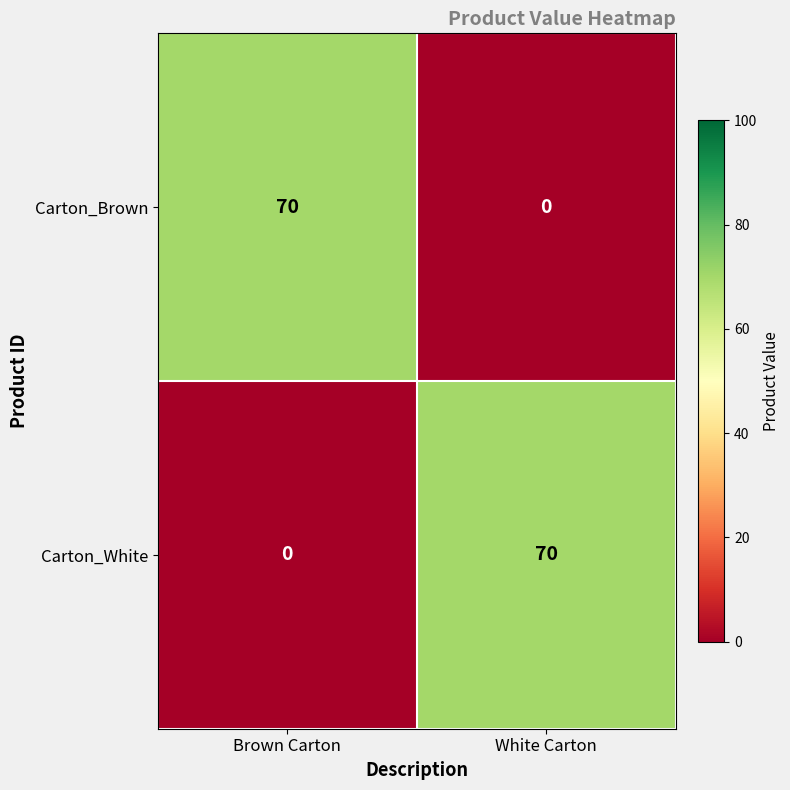

How many categories are shown in the chart?

2